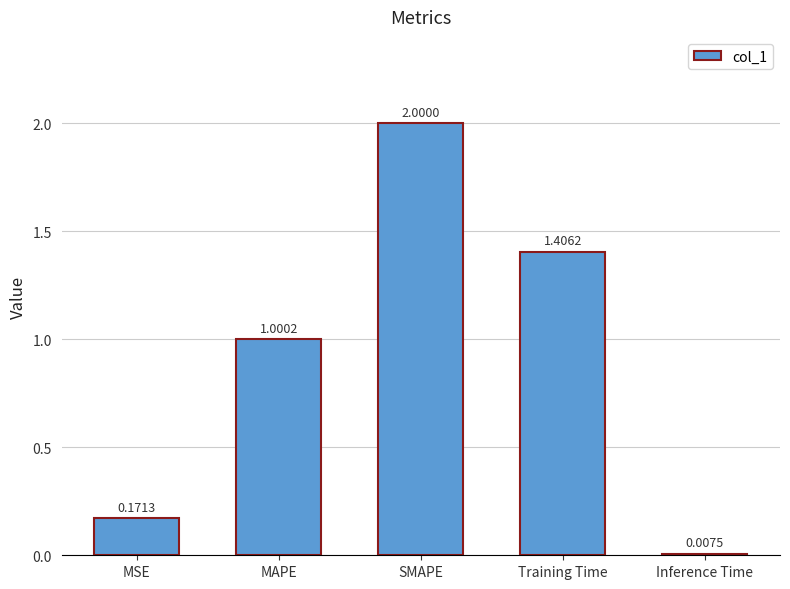

Which has a higher value, MAPE or MSE?

MAPE